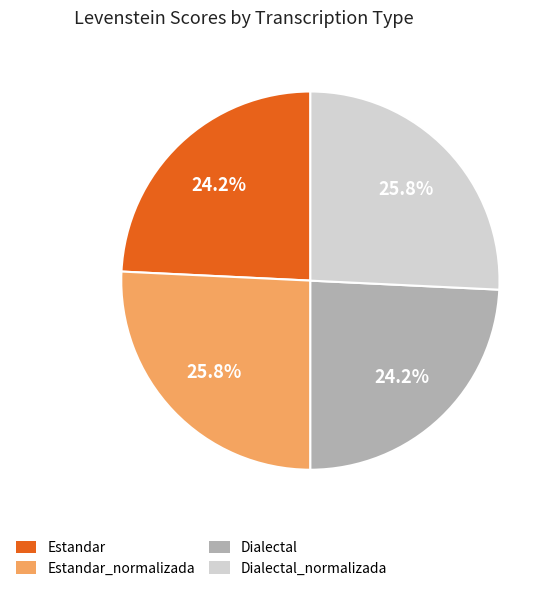

Does any single category account for the majority?

No